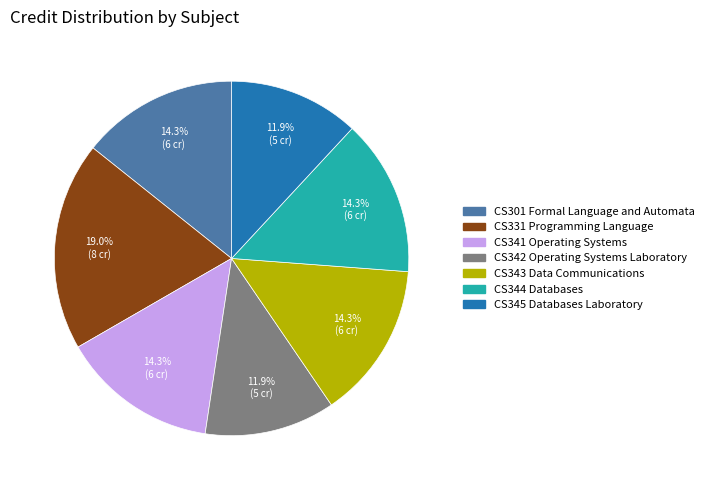

Between CS342 Operating Systems Laboratory and CS343 Data Communications, which is larger?

CS343 Data Communications